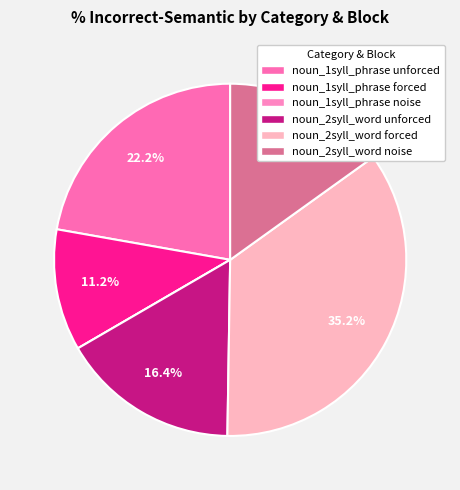

To the nearest percent, what is the difference between the noun_1syll_phrase unforced and noun_2syll_word noise slice percentages?

7%